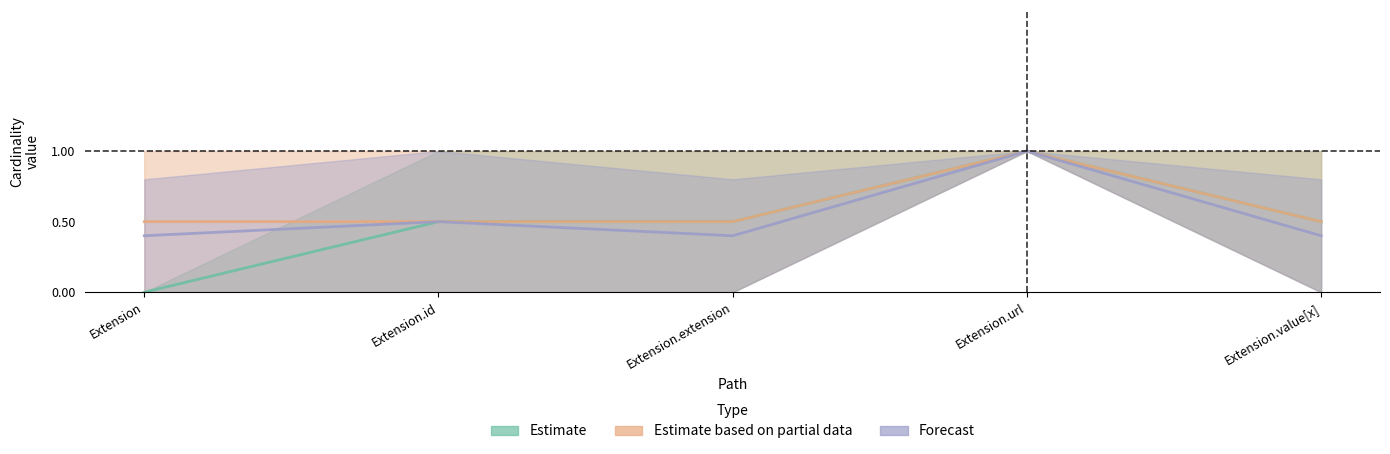

What is the average value of the Base Min series?

0.5